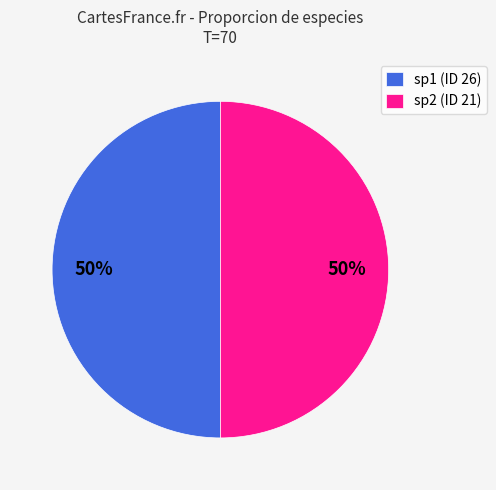

To the nearest percent, what percentage of the pie is sp2 (ID 21)?

50%